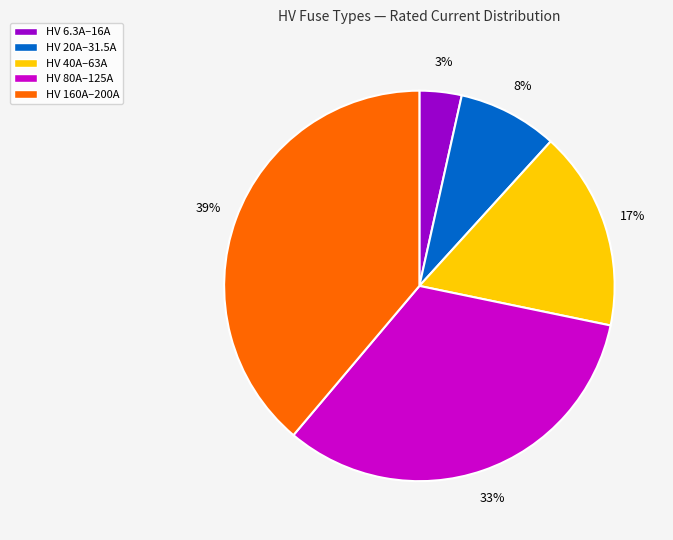

Do HV 6.3A–16A and HV 80A–125A together represent more than half of the pie?

No